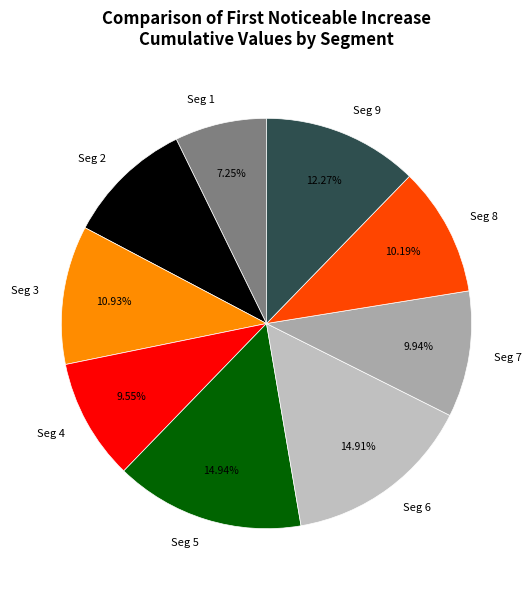

Do Seg 6 and Seg 8 together represent more than half of the pie?

No